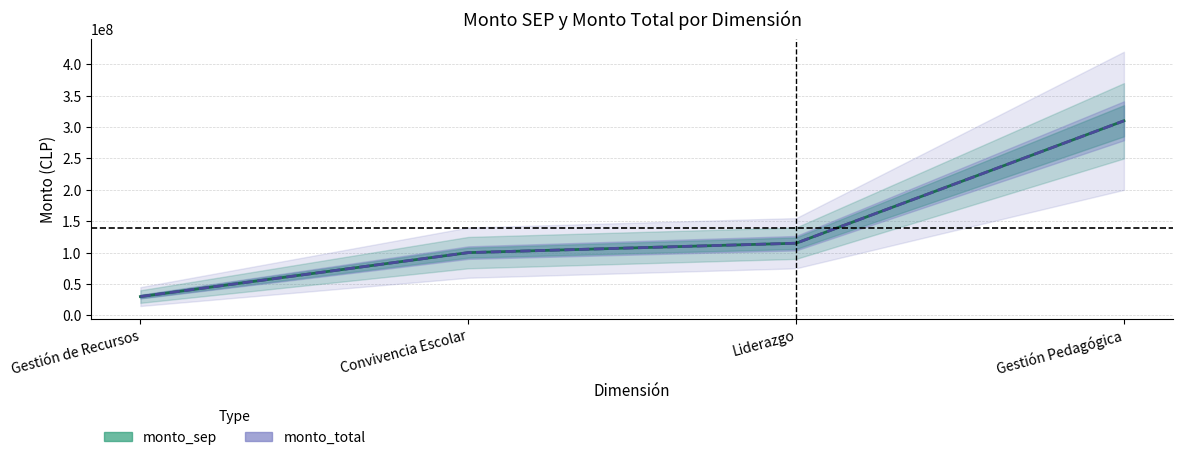

List the series in order of their peak value, lowest first.

monto_sep, monto_total